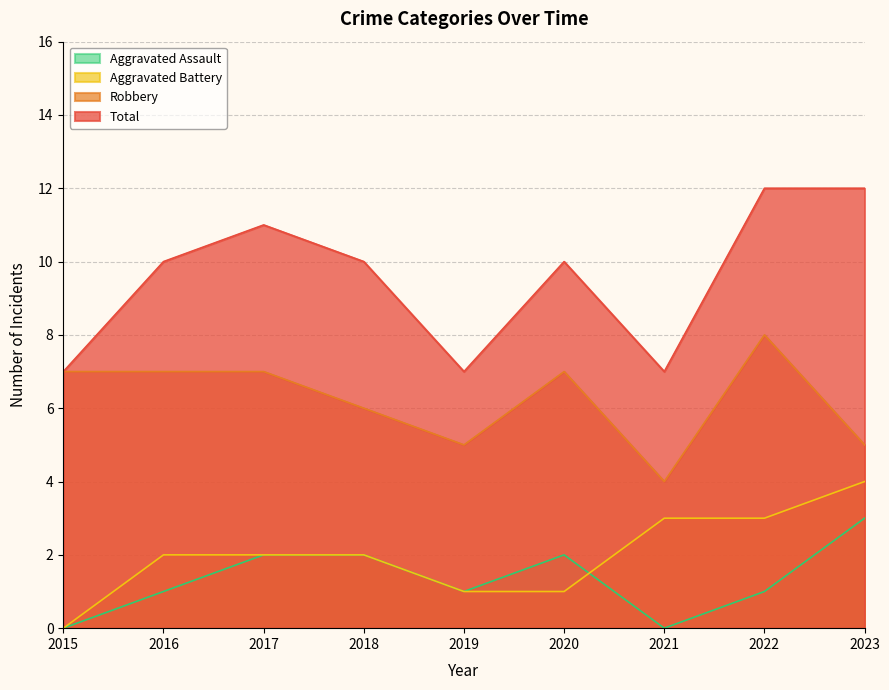

Count the Total values in the range 7 to 11.

7